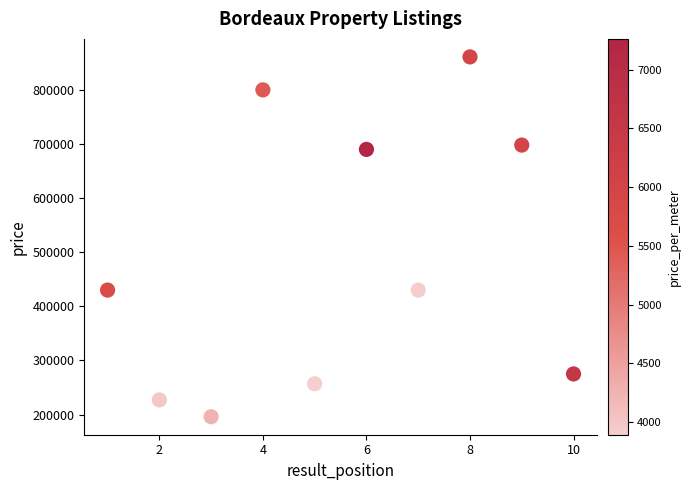

What is the range of Y values (max minus min)?

665100